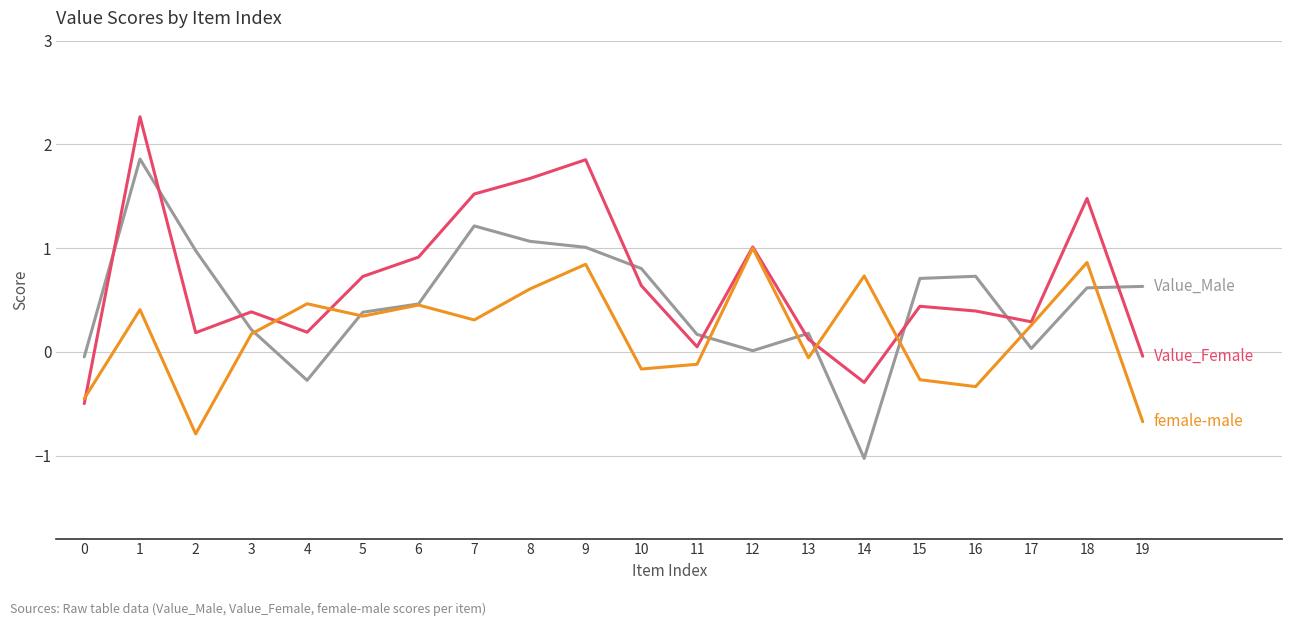

What is the total value across all series at 7?

3.0